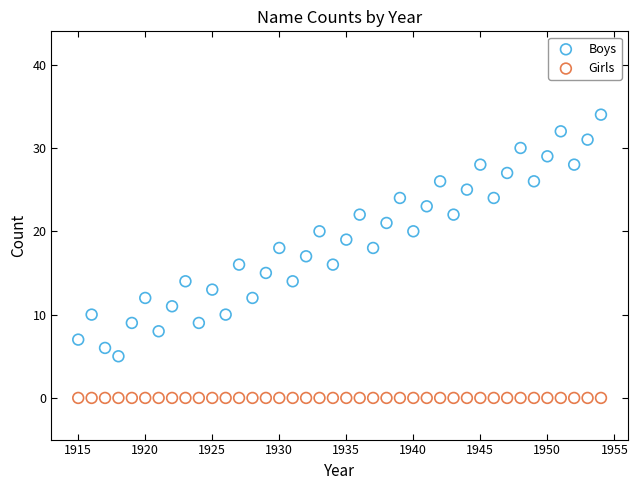

Which series contains the highest Y value?

Boys